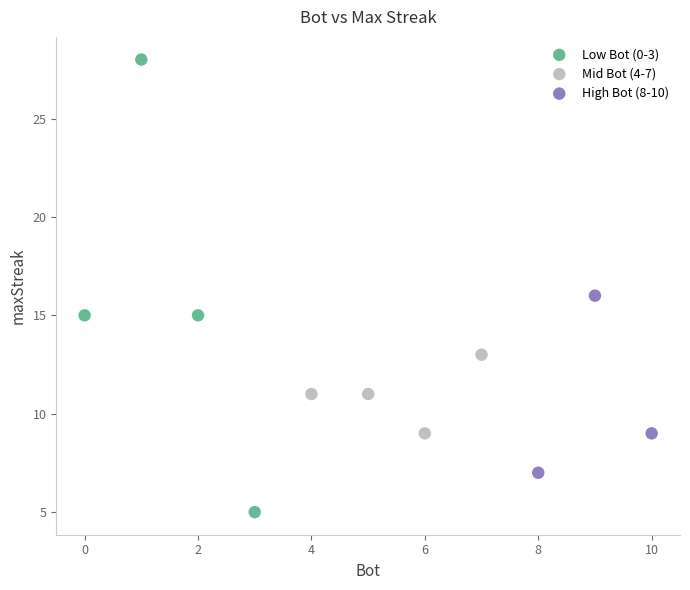

Which series has the widest spread of Y values?

Low Bot (0-3)